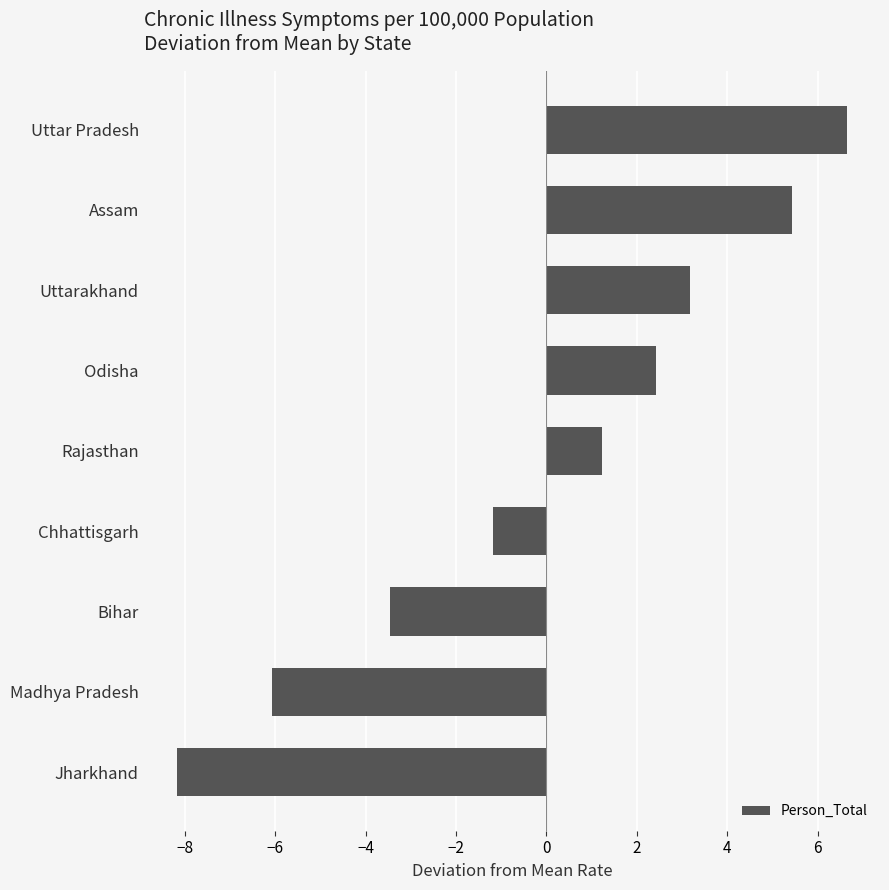

What is the smallest value displayed?

-8.2